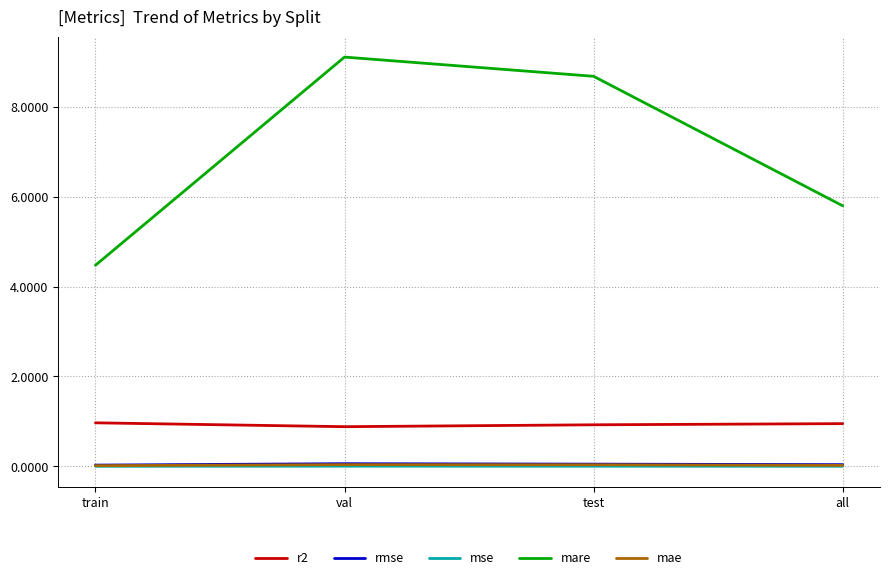

The mse series shows 0.0 at all. True or false?

True